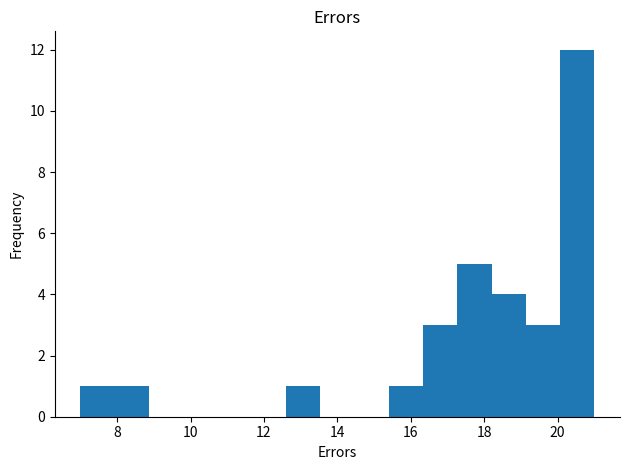

Reading left to right, list every bar in this chart as the range it spans on the x-axis followed by its height. Neither the bar edges nor the heights are printed on the chart, so give them approximately, as read against the axes.

7.0 to 8.0: 1
8.0 to 8.8: 1
8.8 to 9.8: 0
9.8 to 10.8: 0
10.8 to 11.6: 0
11.6 to 12.6: 0
12.6 to 13.6: 1
13.6 to 14.4: 0
14.4 to 15.4: 0
15.4 to 16.4: 1
16.4 to 17.2: 3
17.2 to 18.2: 5
18.2 to 19.2: 4
19.2 to 20.0: 3
20.0 to 21.0: 12